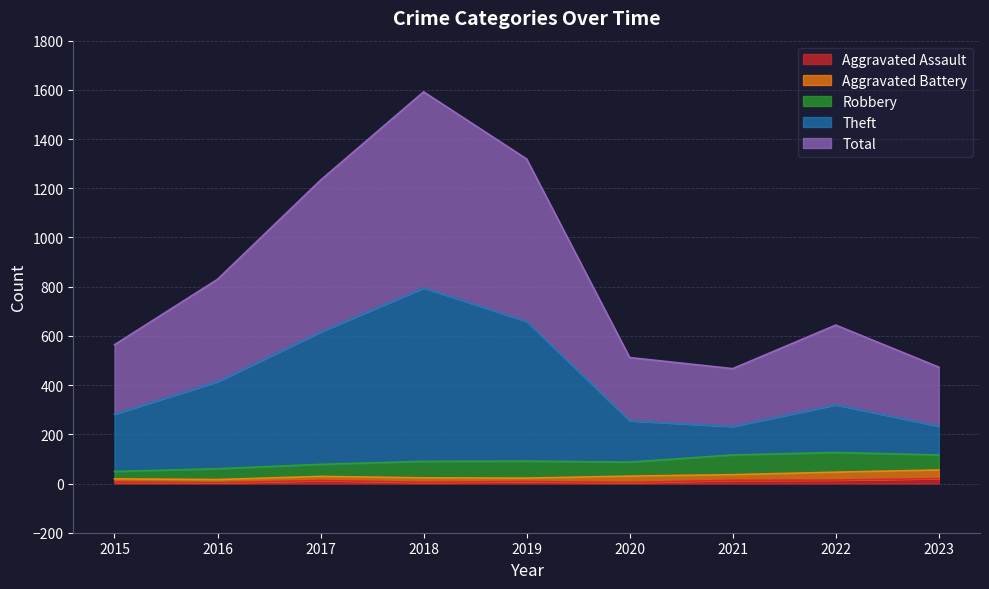

Does the chart display data point markers on the line(s)?

No